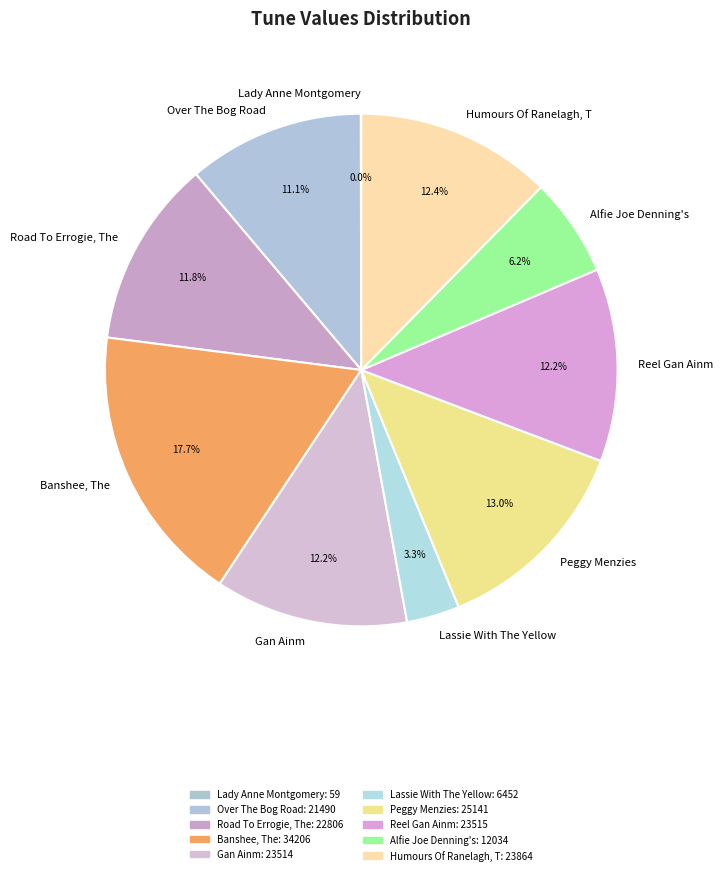

How many slices are in this pie chart?

10